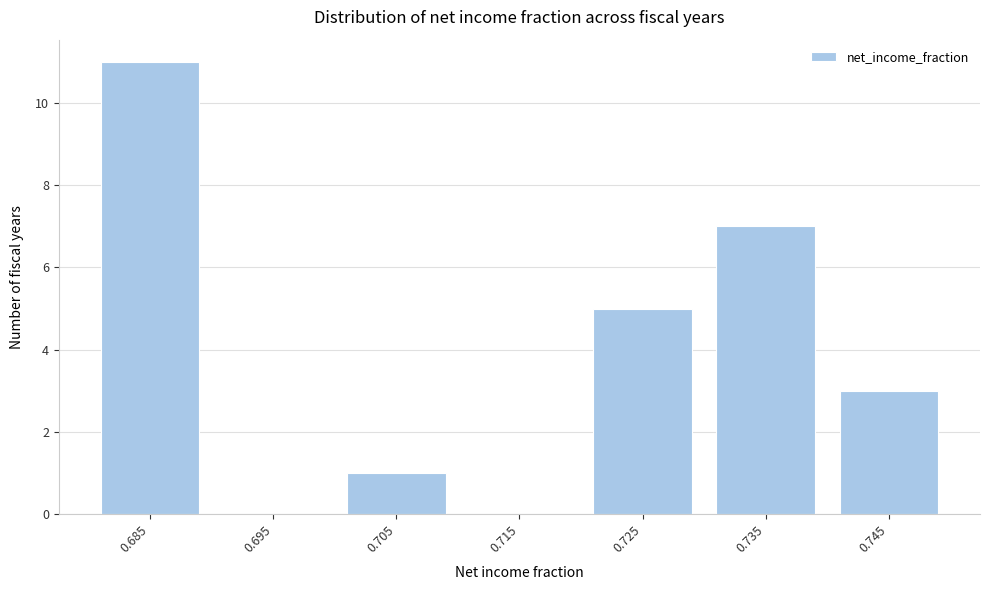

Reading right to left, transcribe all the data shown in this chart.

0.745=3	0.735=7	0.725=5	0.715=0	0.705=1	0.695=0	0.685=11